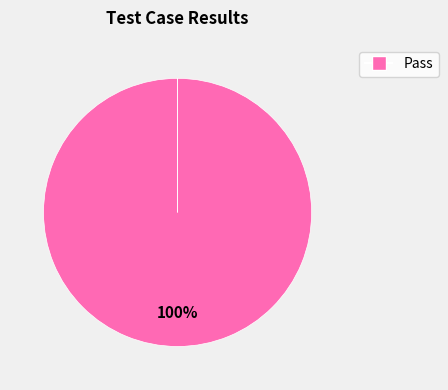

To the nearest percent, what is the difference between the Not executed and Pass slice percentages?

100%